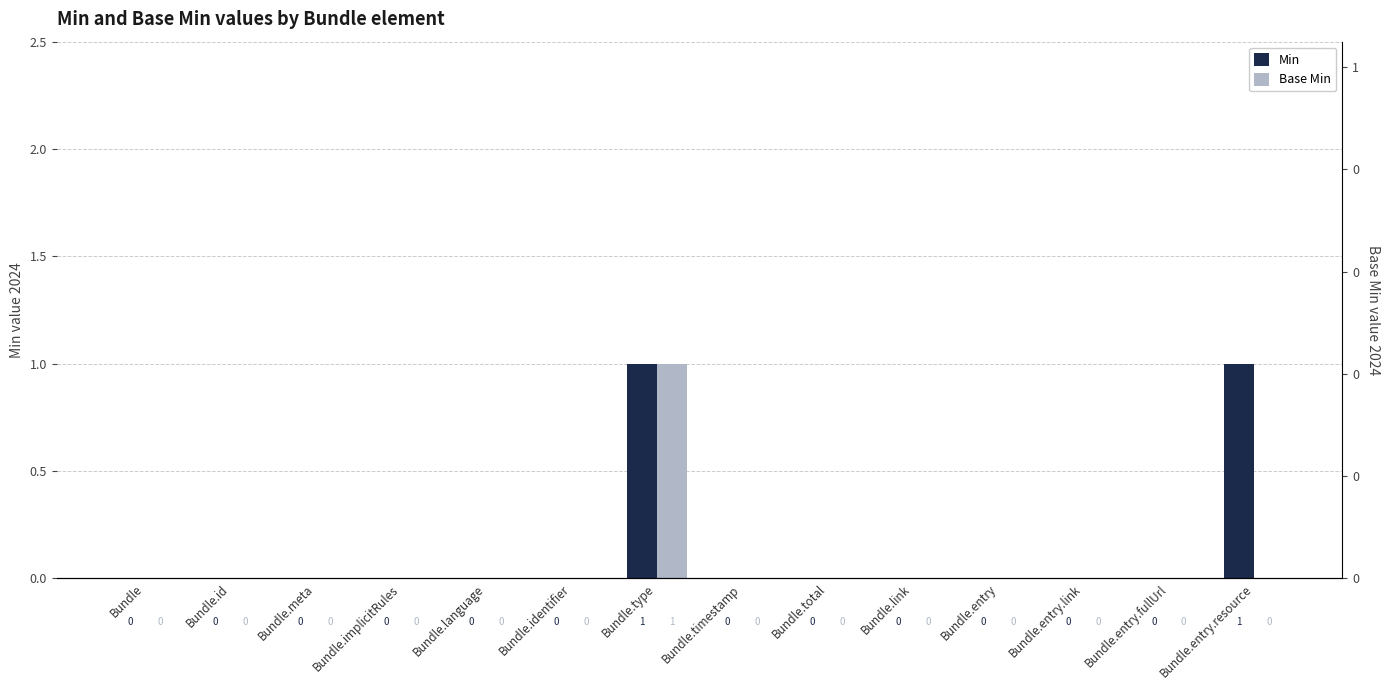

True or false: Base Min has a value of 0 at Bundle.entry.

False